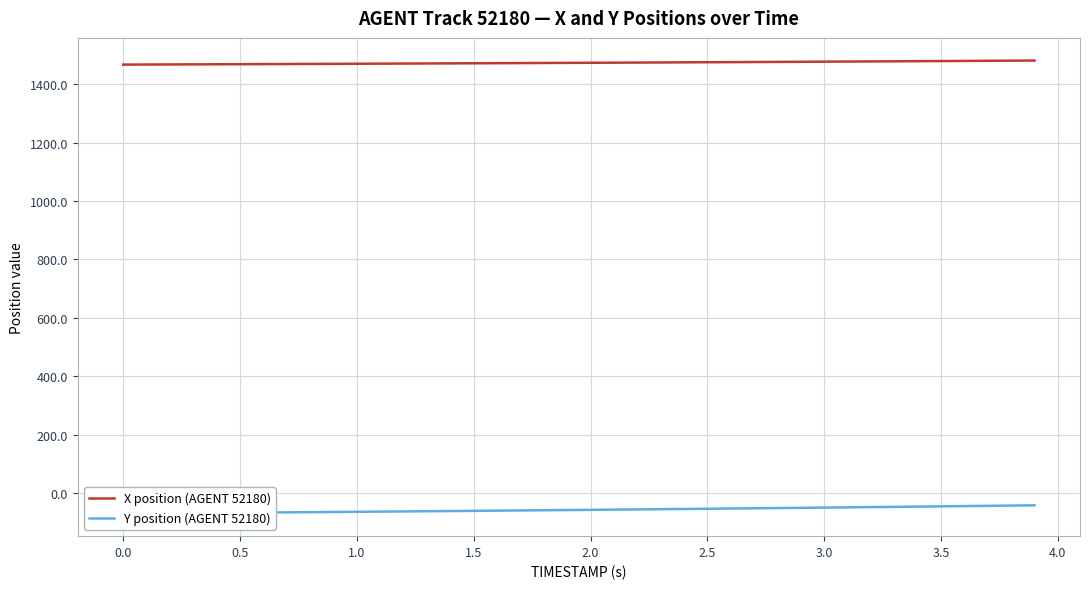

What is the maximum value for X position (AGENT 52180)?

1480.8